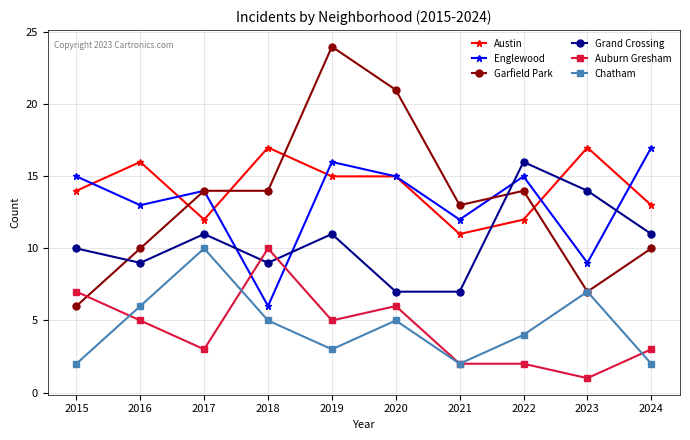

True or false: Englewood and Chatham cross at least once.

False